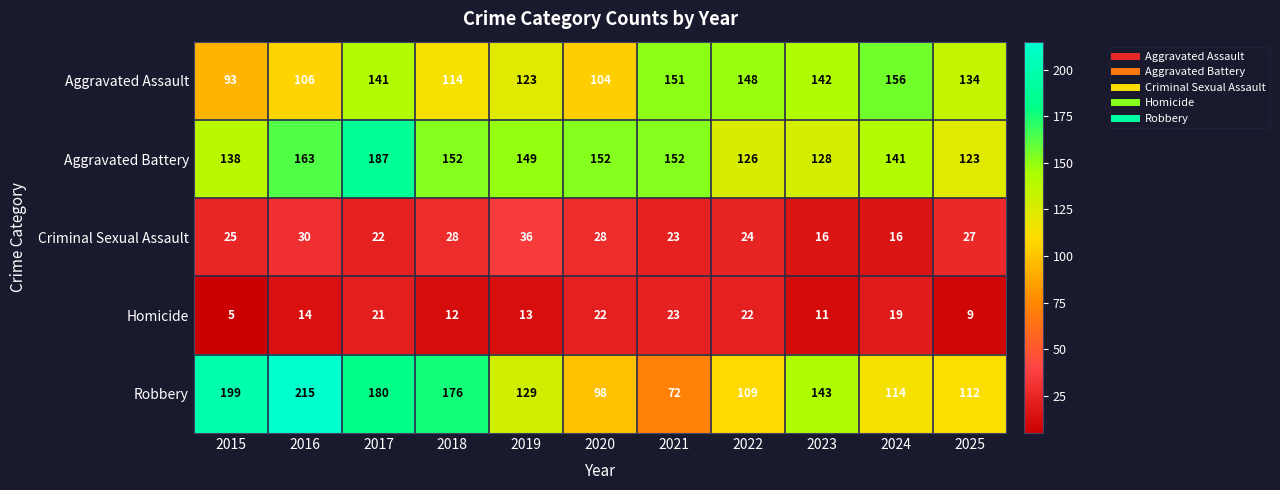

True or false: Homicide has a value of 18 at 2023.

False